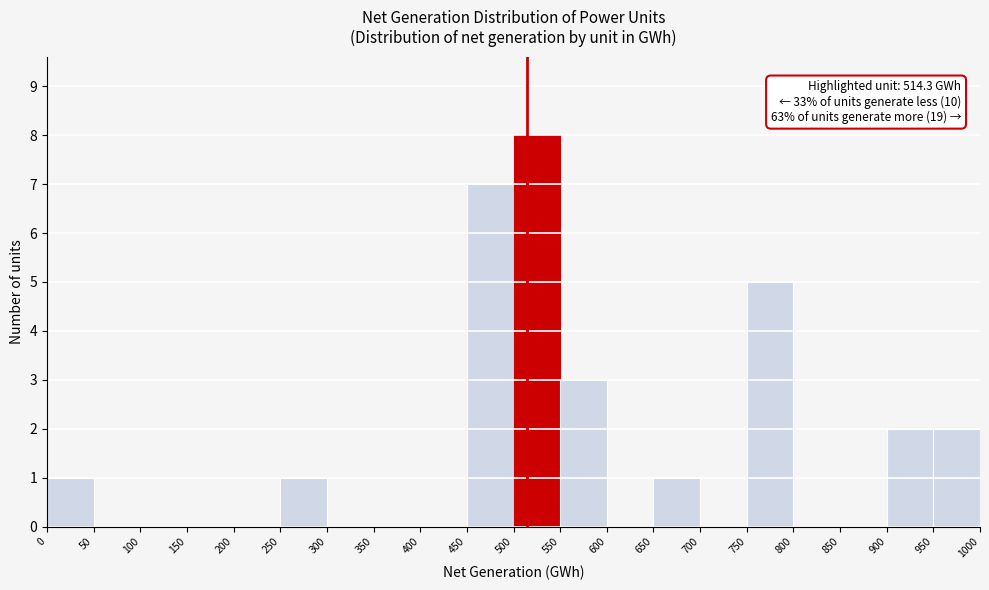

Over which range of the x-axis is the bar tallest?

500 to 550